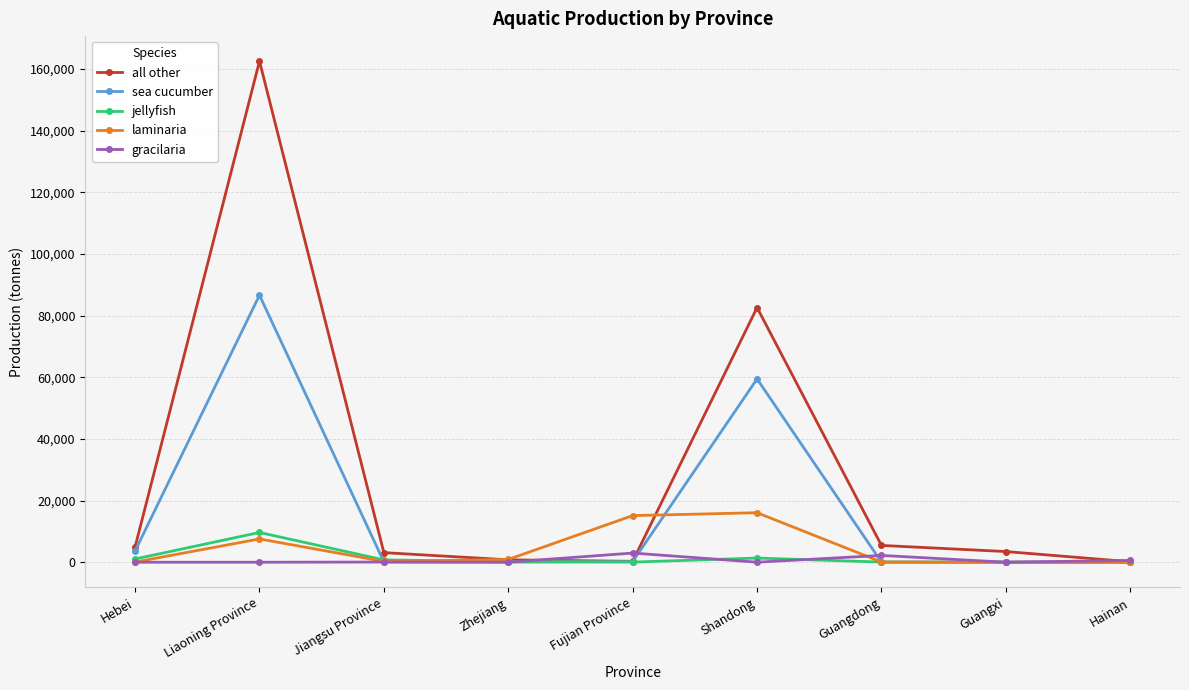

What is the lowest value of the all other series?

160